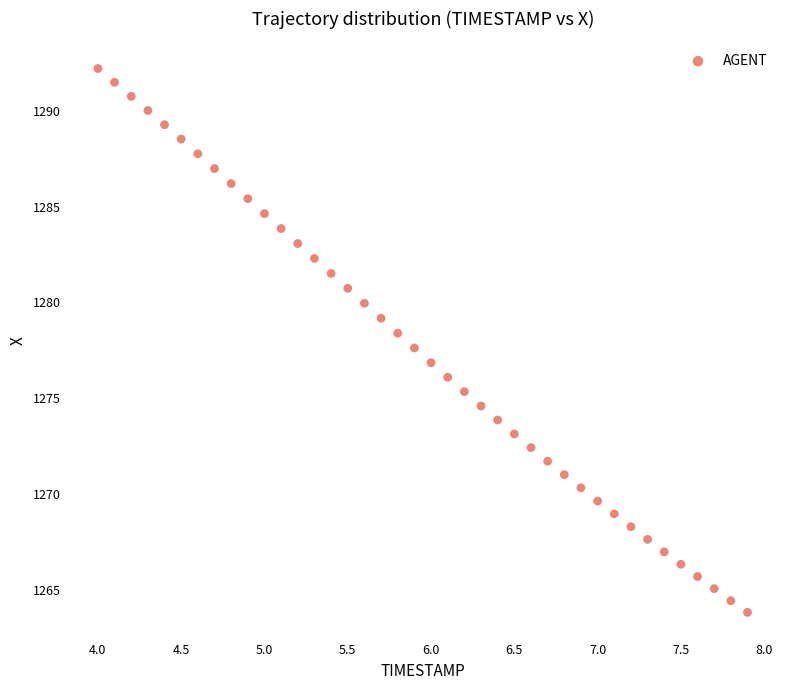

What is the range of Y values (max minus min)?

28.4